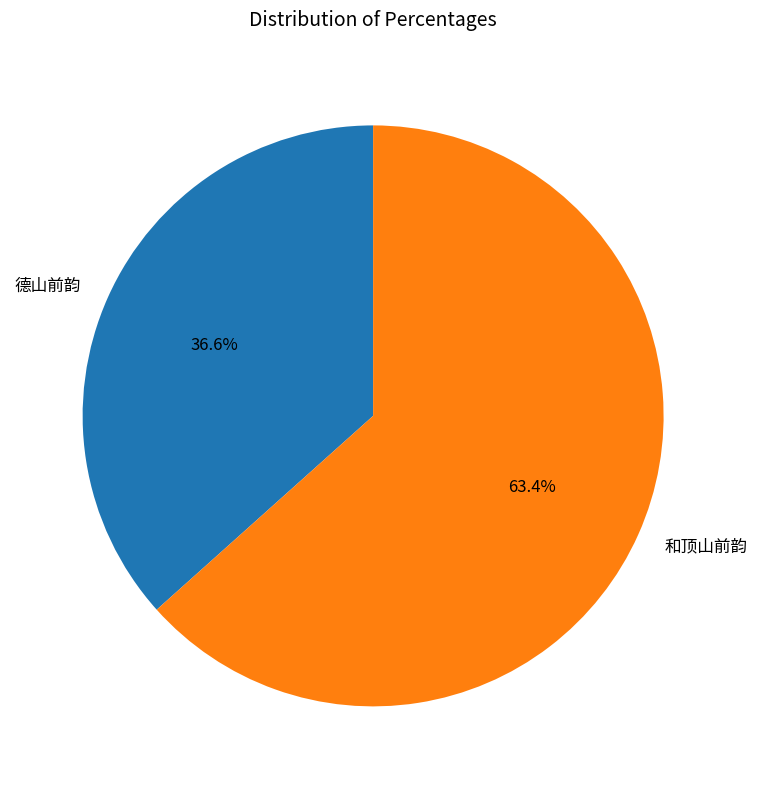

How many segments does this pie chart have?

2